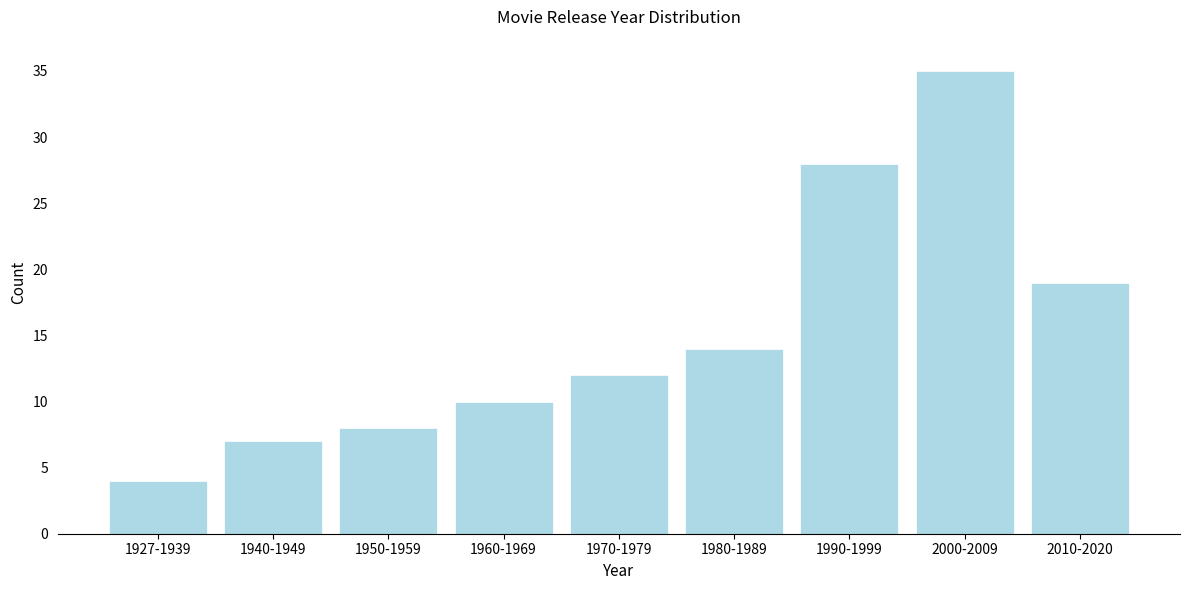

Reading left to right, transcribe all the data shown in this chart.

1927-1939=4	1940-1949=7	1950-1959=8	1960-1969=10	1970-1979=12	1980-1989=14	1990-1999=28	2000-2009=35	2010-2020=19